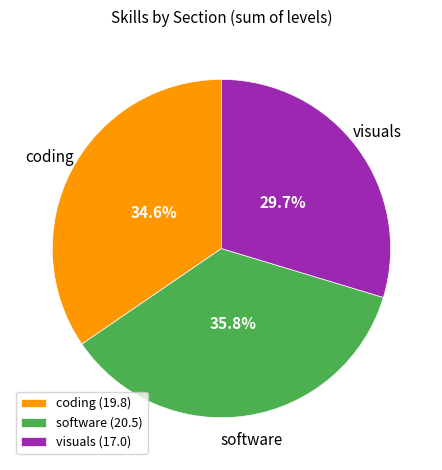

Approximately how many times larger is the value at visuals (17.0) compared to software (20.5)?

0.8